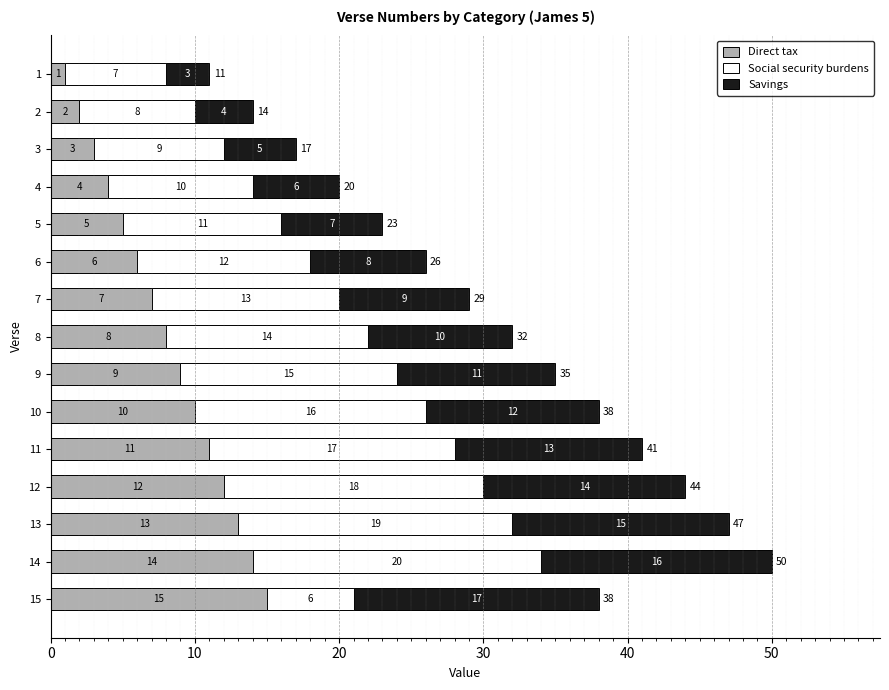

What is the sum of all Direct tax values?

120